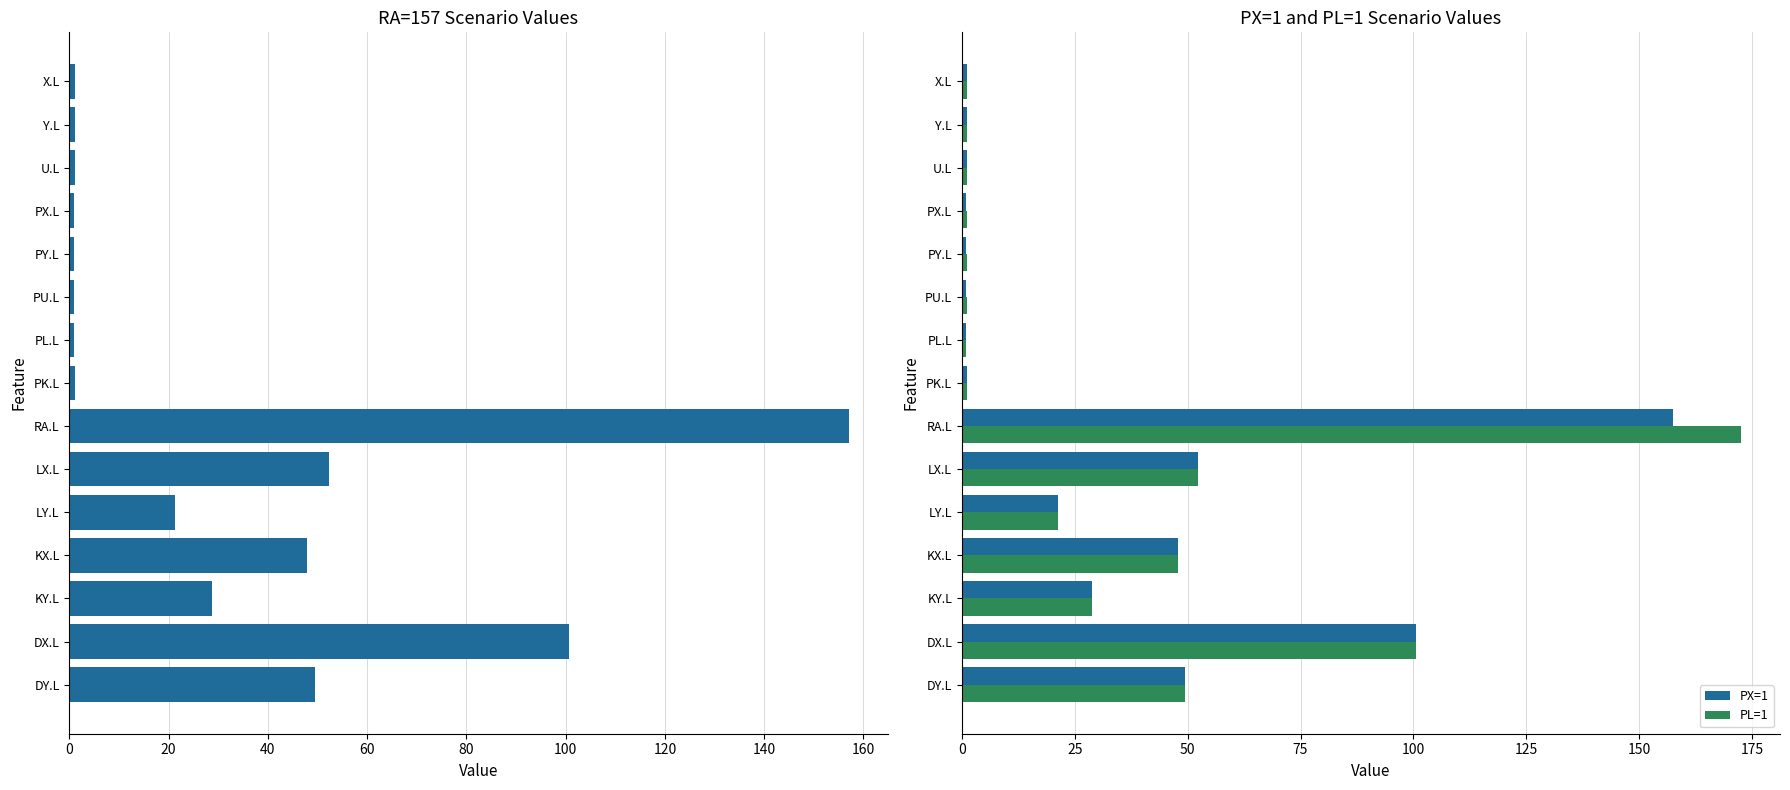

What is the average value of the PX=1 series?

31.1